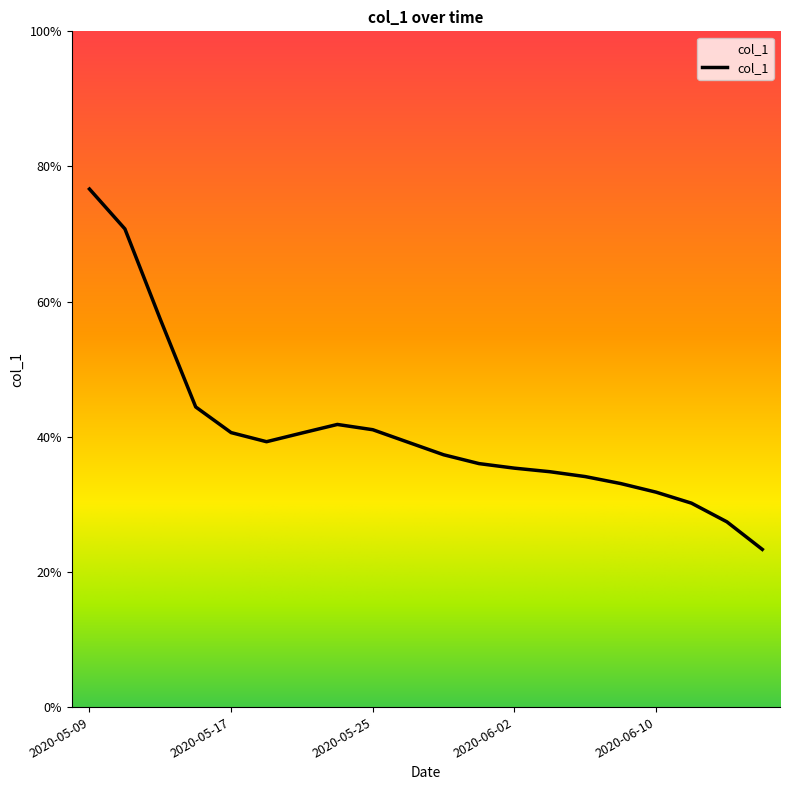

Is this an area chart (filled region under the line)?

Yes